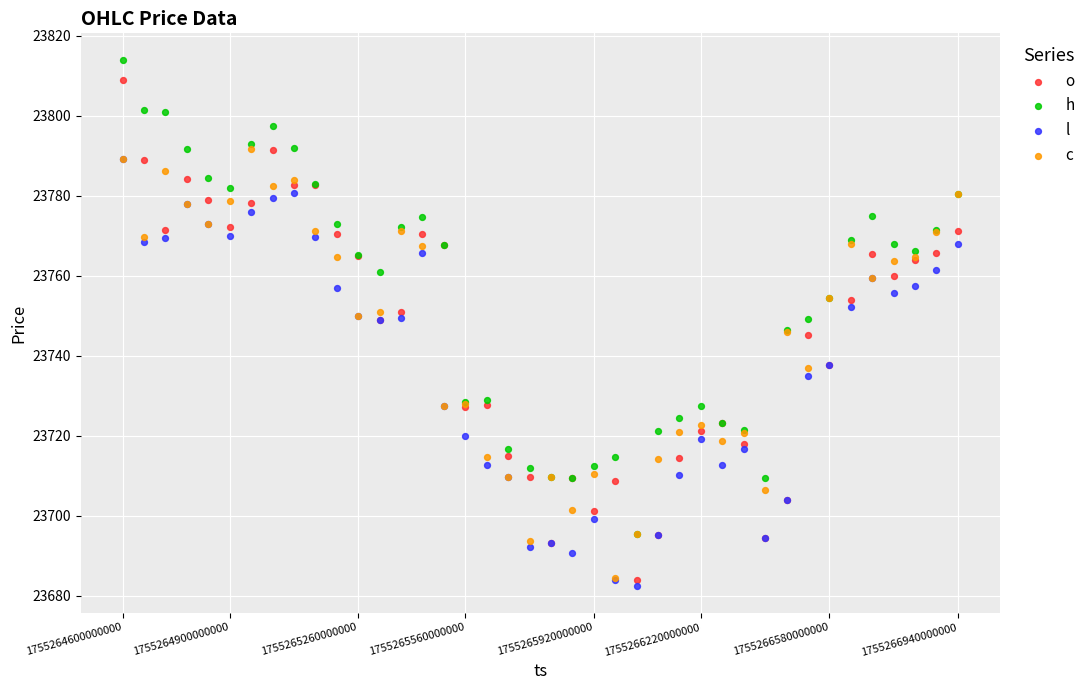

Which series contains the highest Y value?

h